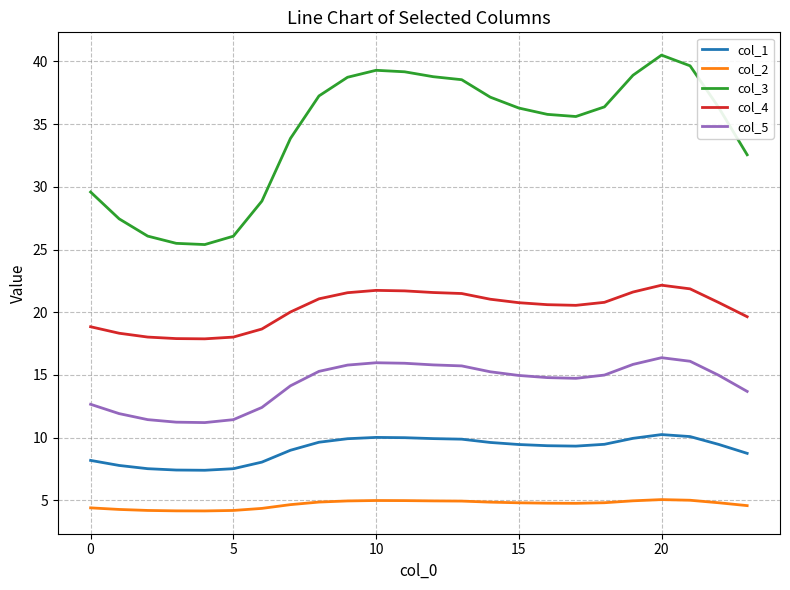

Which series has the largest total across all categories?

col_3